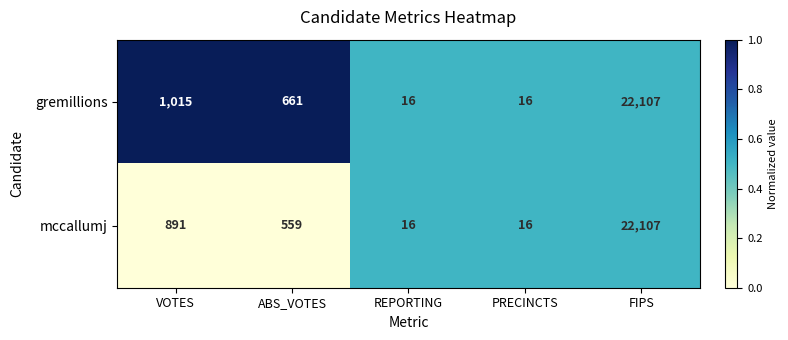

The gremillions series shows 22107 at FIPS. True or false?

True